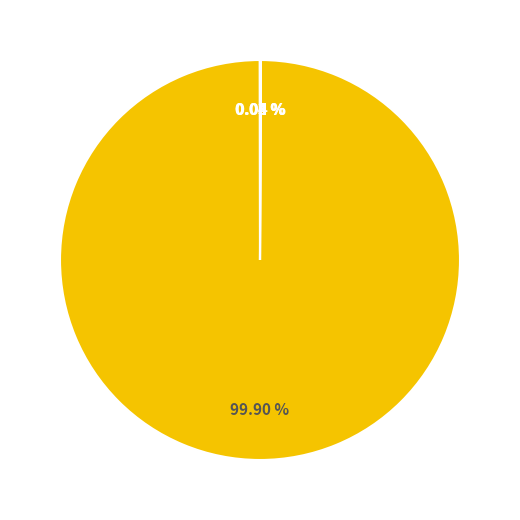

Does any single category account for the majority?

Yes